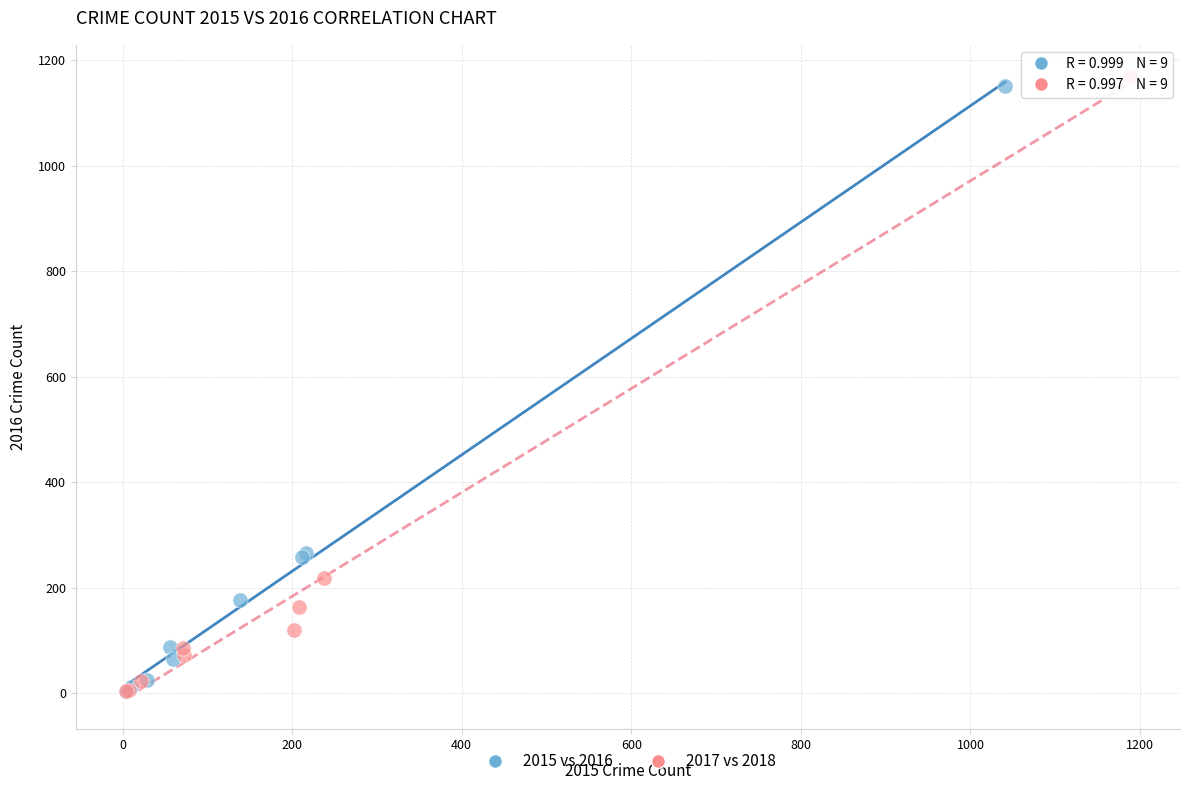

Which series has the largest Y range (max minus min)?

2017 vs 2018